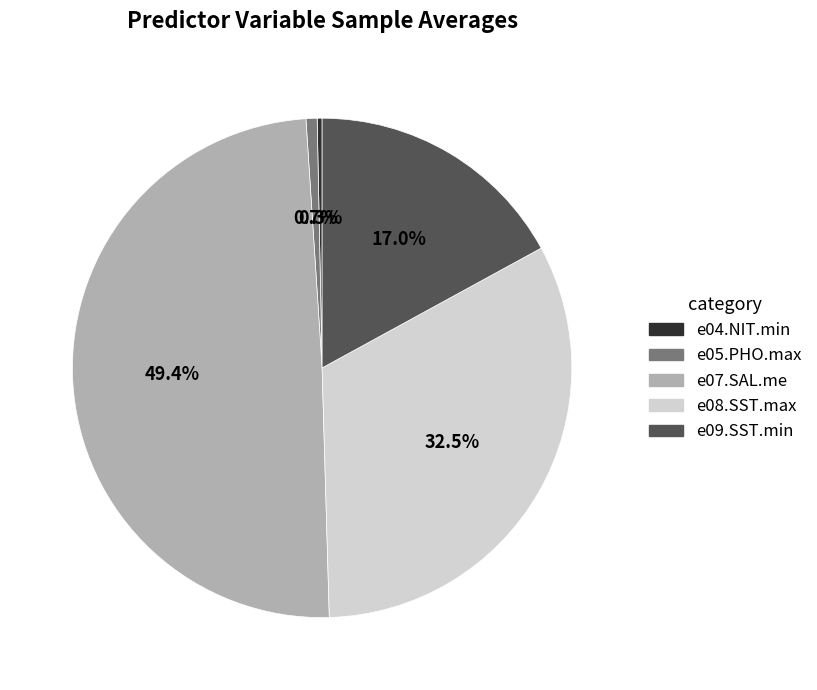

Approximately how many times larger is the value at e08.SST.max compared to e07.SAL.me?

0.7